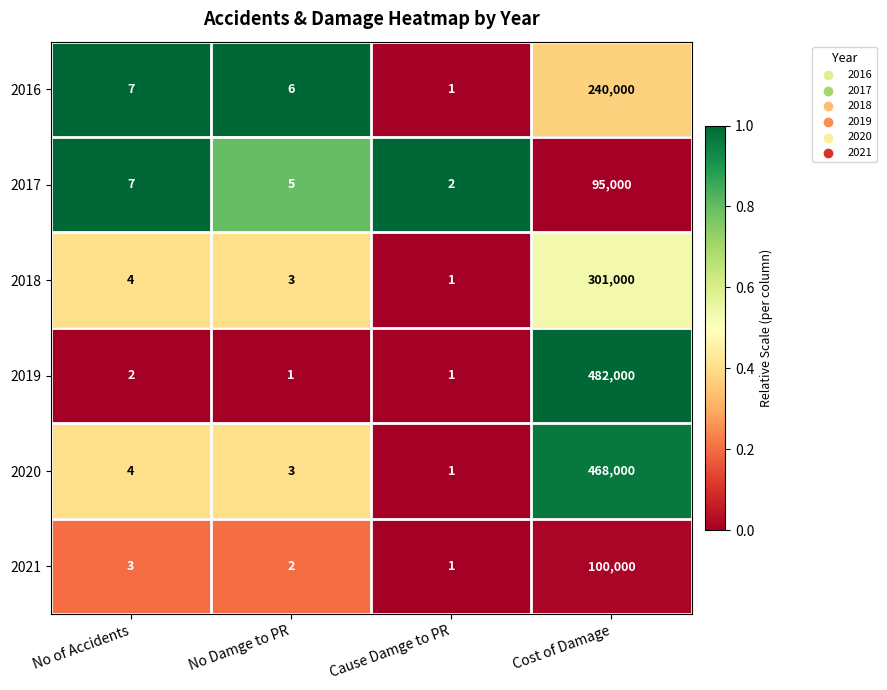

Which series has the largest total across all categories?

2019